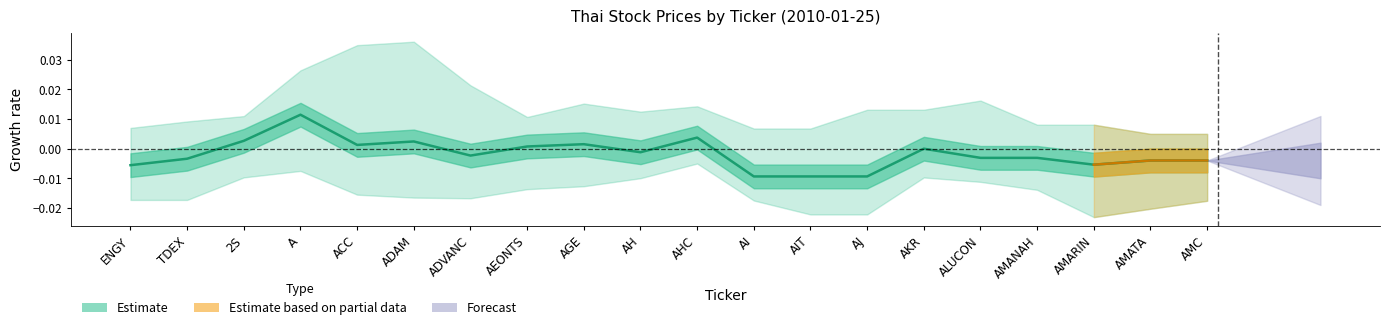

Which category has the highest value across all series?

A